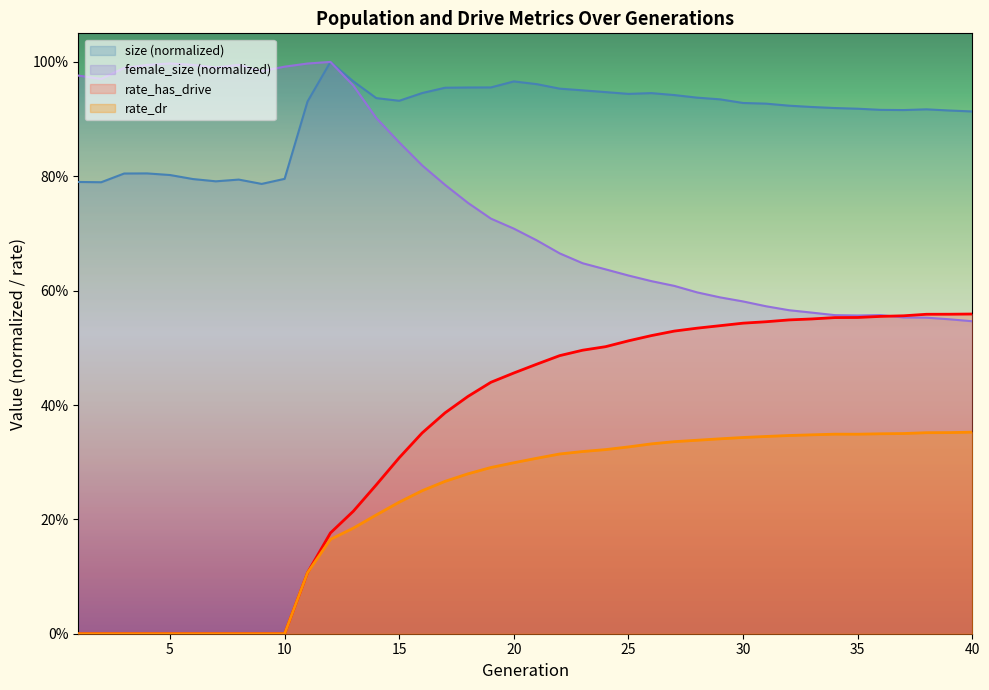

Is the value of size at 28 greater than the value of female_size at 12?

No